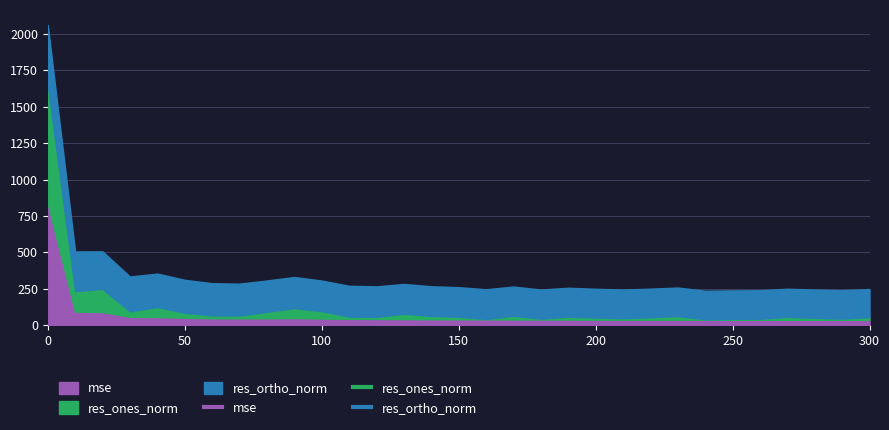

Does the chart have visible grid lines?

Yes